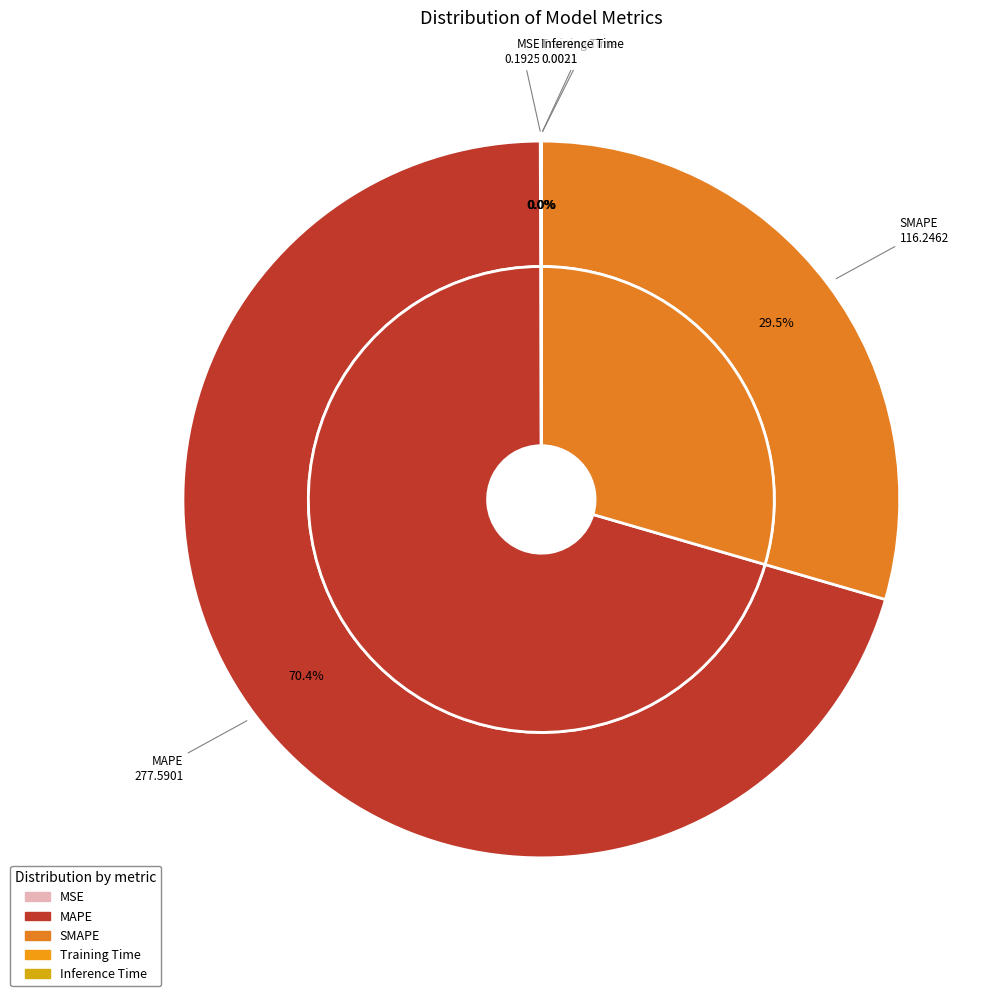

Which slice is the largest?

MAPE